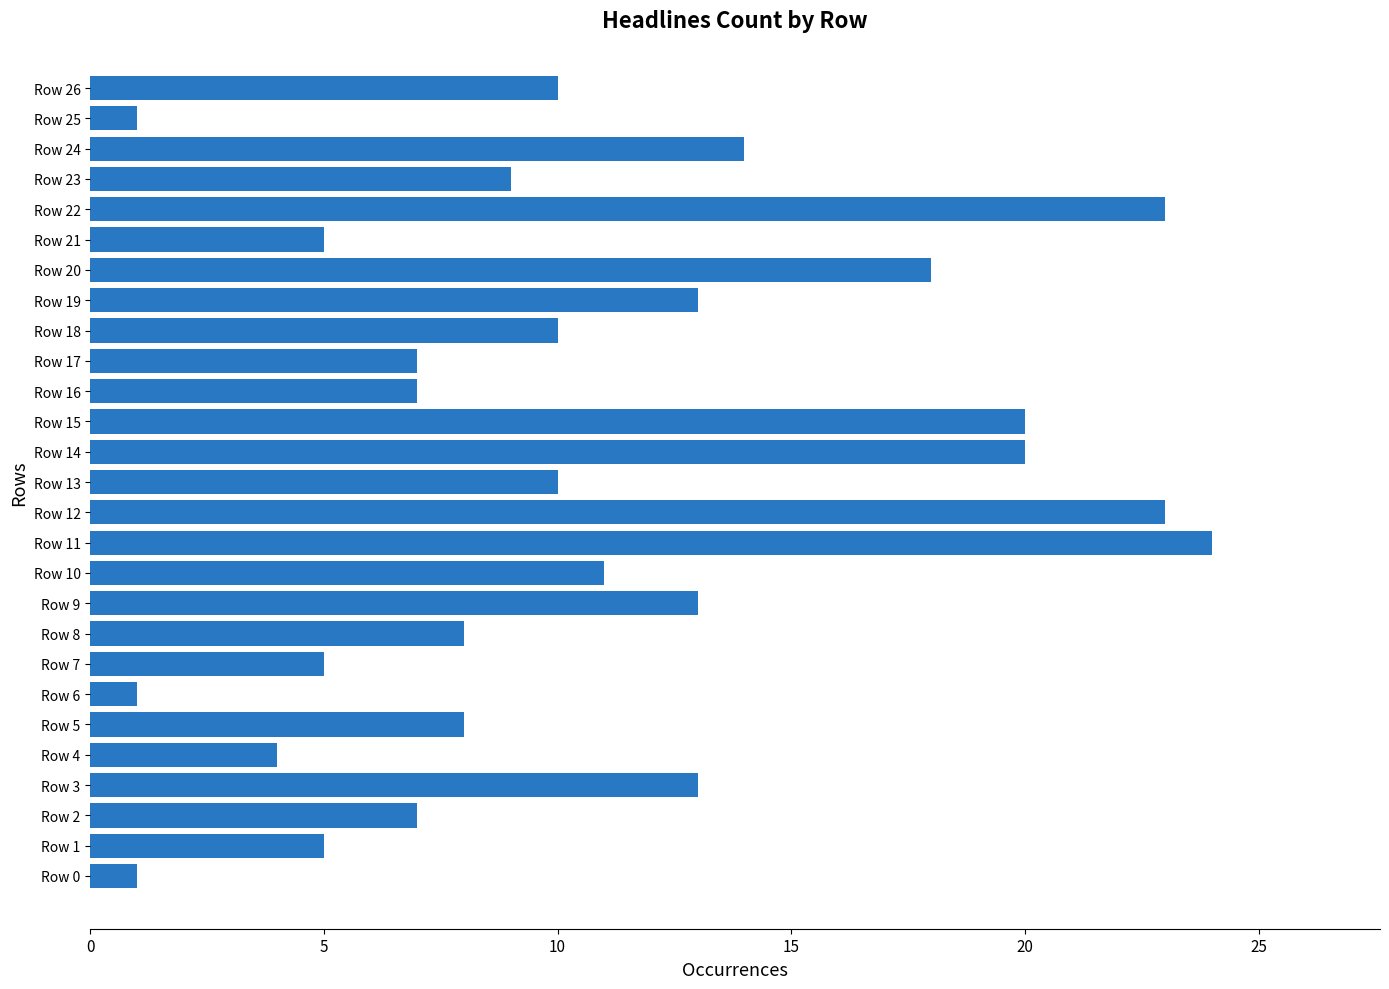

What is the average value?

11